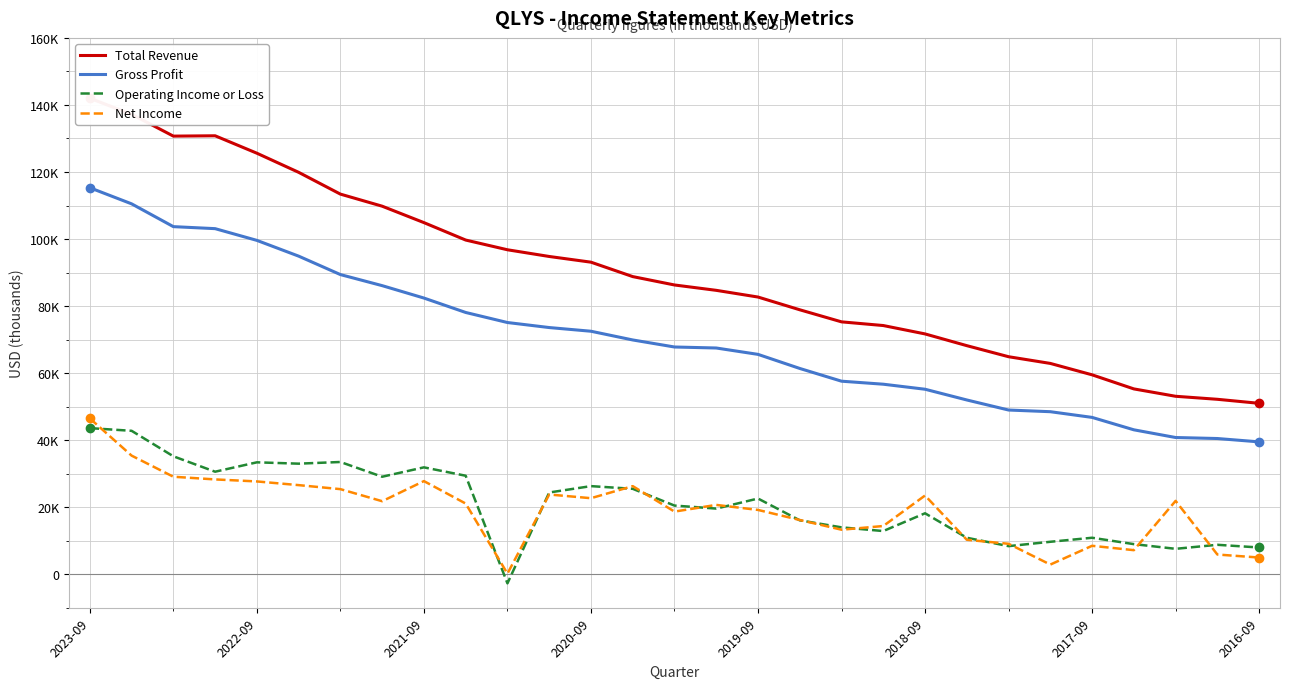

What is the difference between the maximum and minimum values in the Operating Income or Loss series?

46300